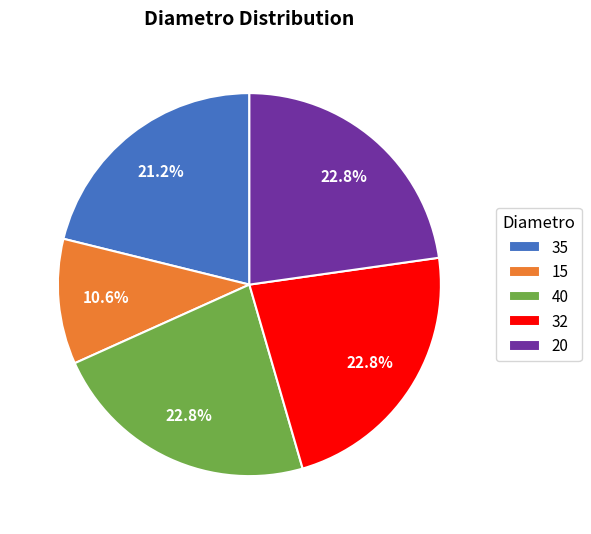

Is 32 the majority of the pie?

No